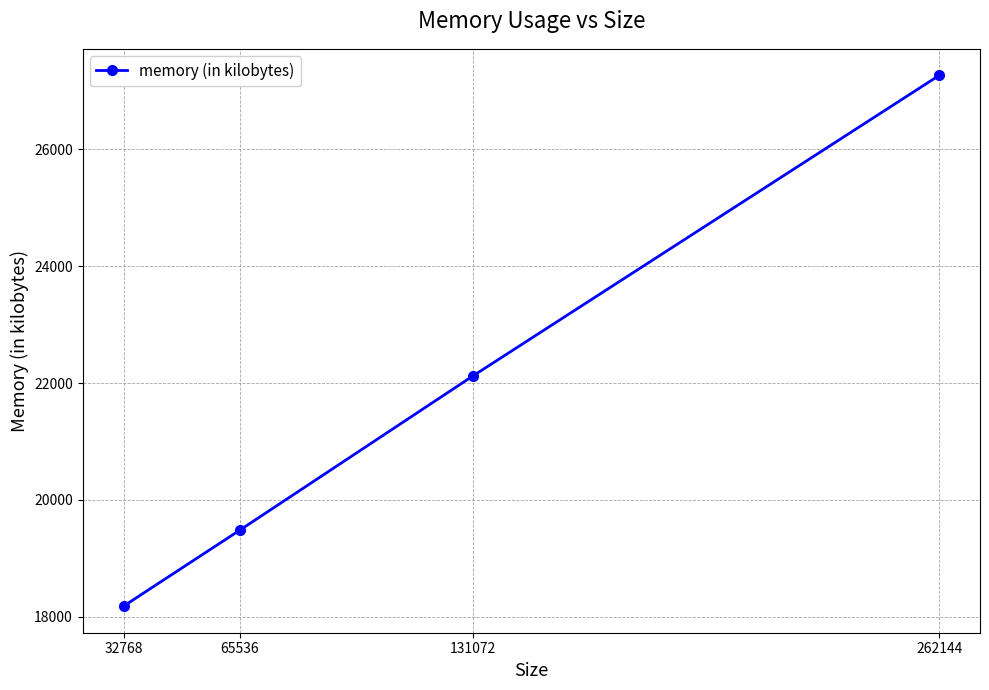

Reading left to right, transcribe all the data shown in this chart.

18180	19484	22124	27268